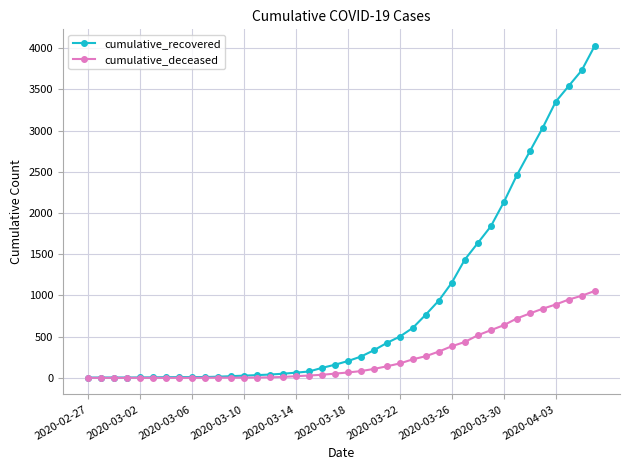

What is the highest value of the cumulative_recovered series?

4028